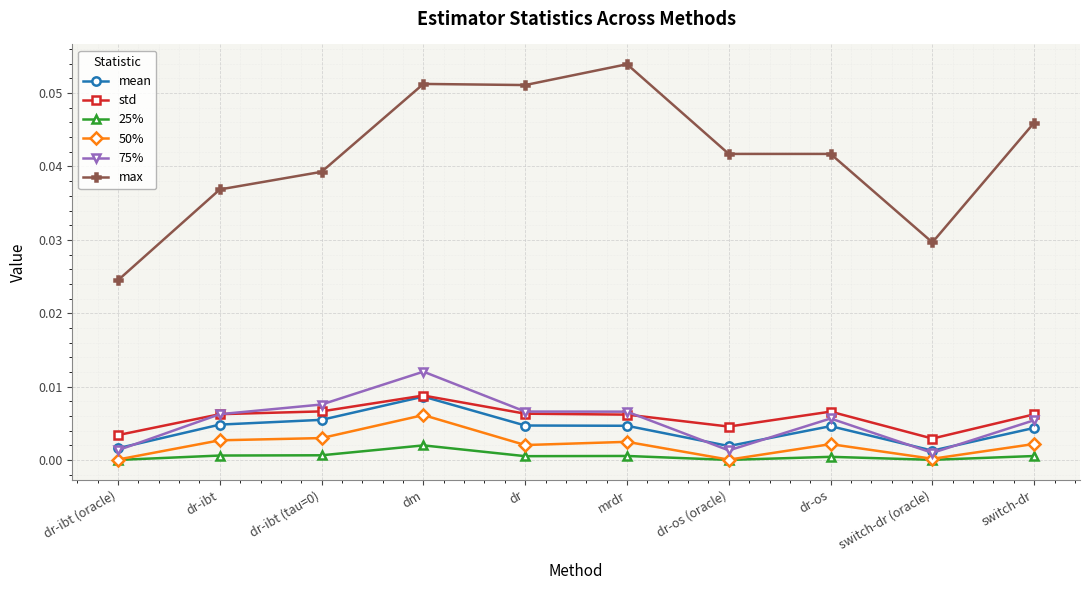

The value of max at mrdr is 0.0. True or false?

False